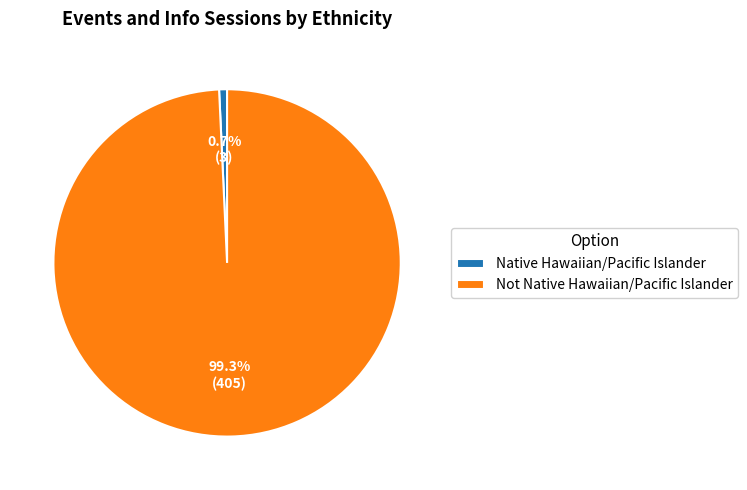

To the nearest percent, what is the difference between the Not Native Hawaiian/Pacific Islander and Native Hawaiian/Pacific Islander slice percentages?

99%